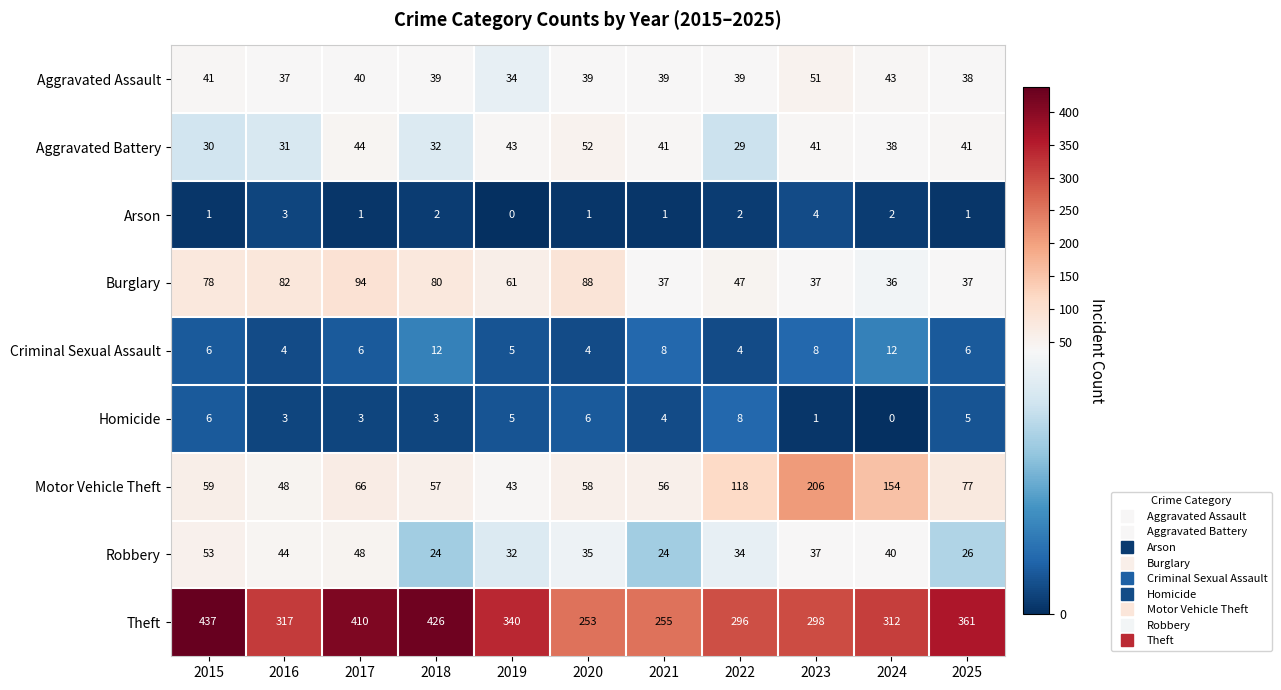

At which label does Aggravated Assault first exceed 39?

2015